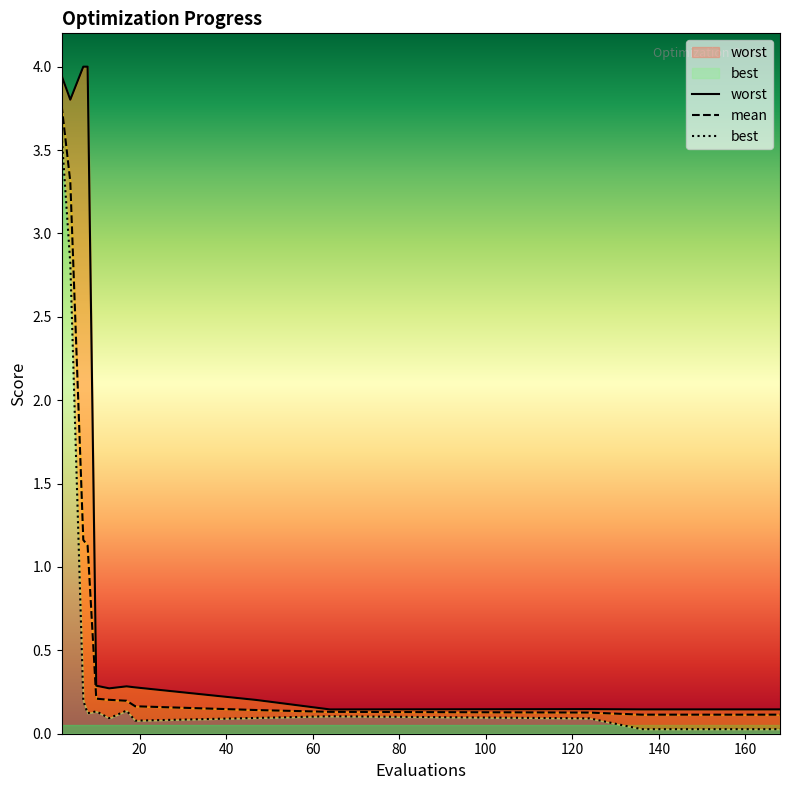

True or false: mean has more than 1 points higher than both neighbors.

False